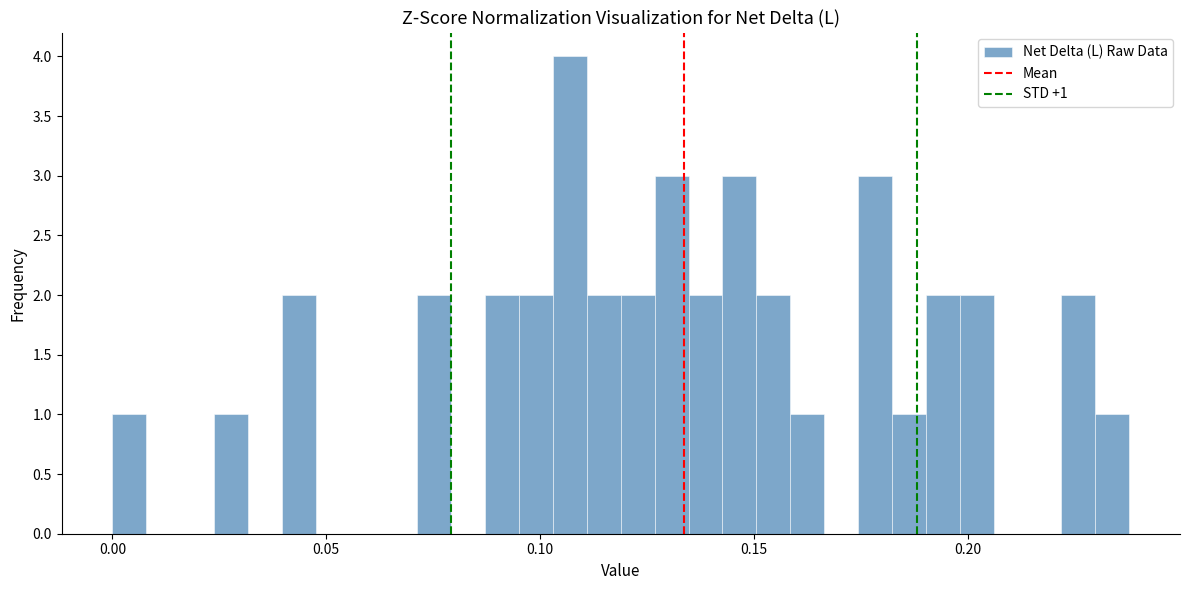

Around what value on the x-axis is the tallest bar? Give the approximate position of its centre, as read against the axis.

0.105